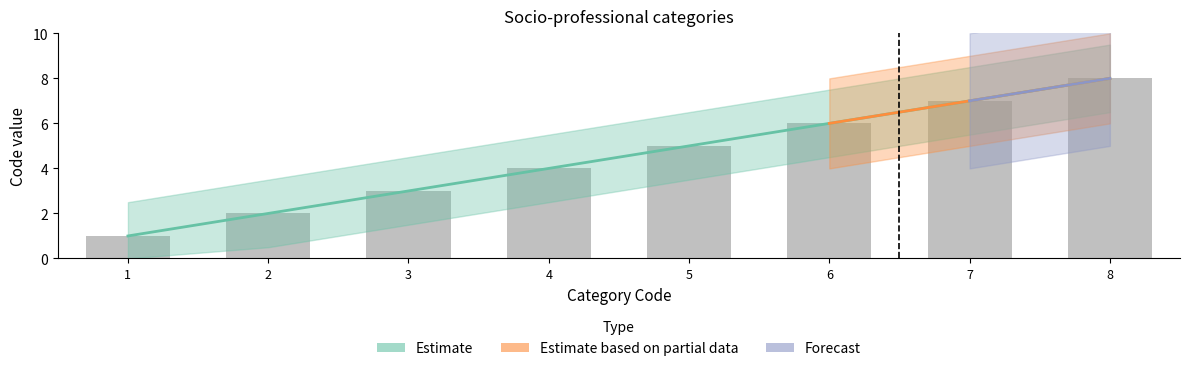

What is the sum of all values?

36